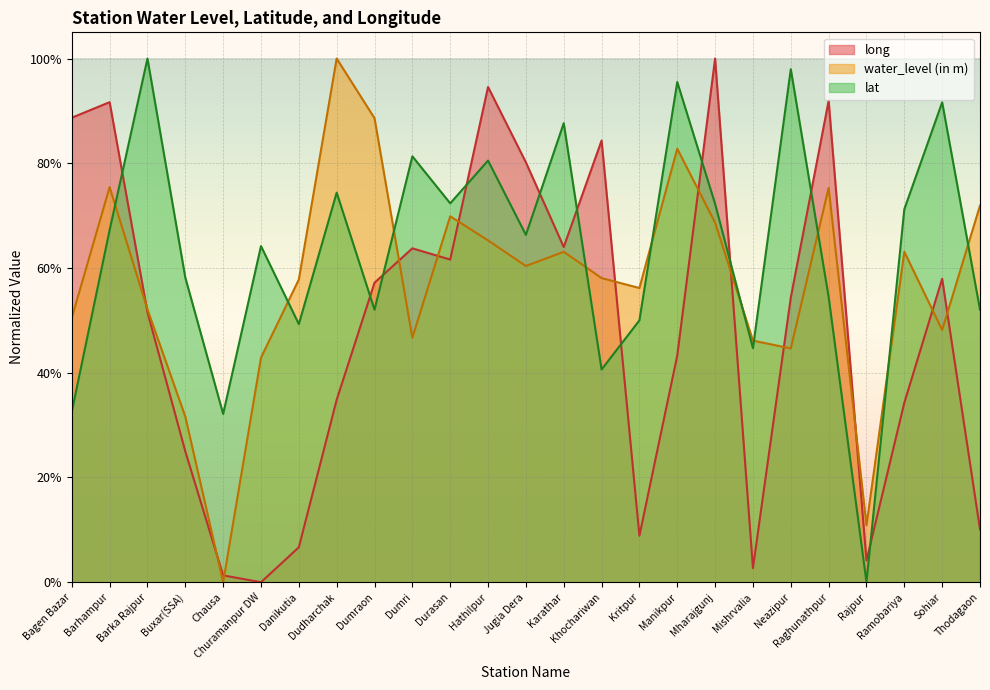

Between Khochariwan and Ramobariya, which series saw the biggest shift?

long